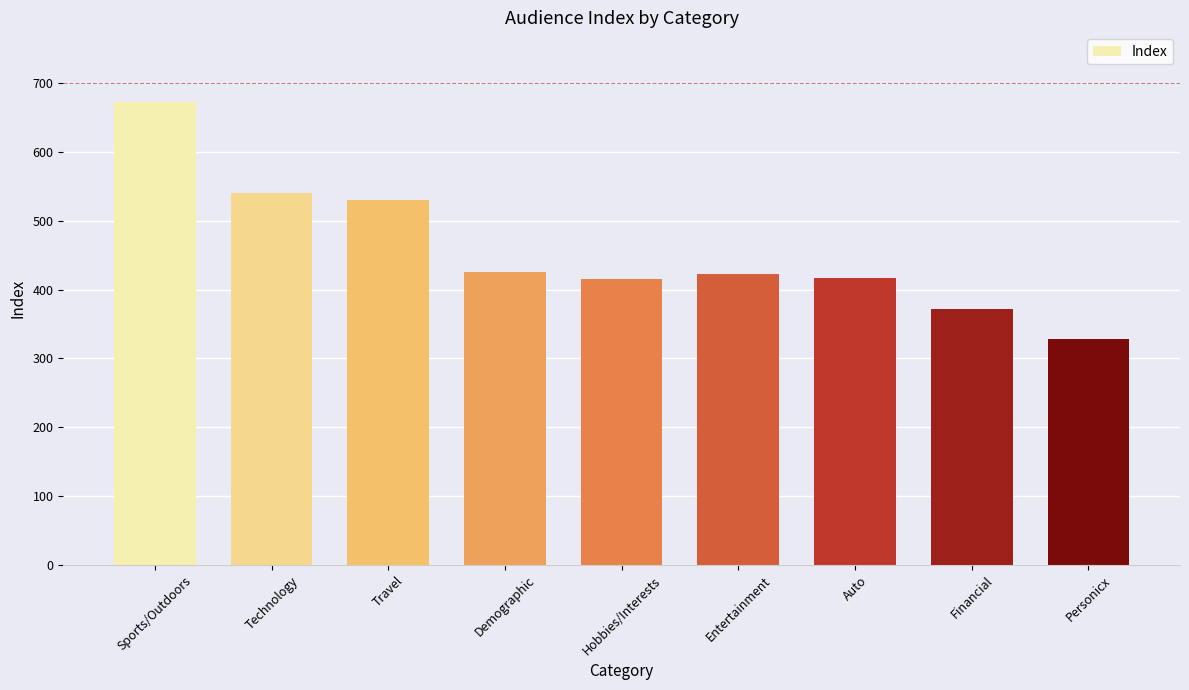

What is the label of the 4th bar from the right?

Entertainment